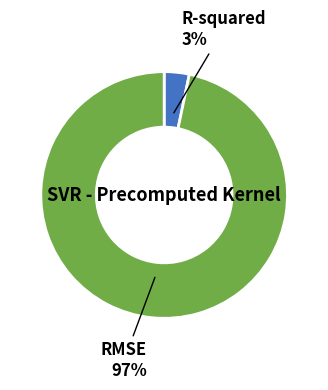

Does any single category account for the majority?

Yes